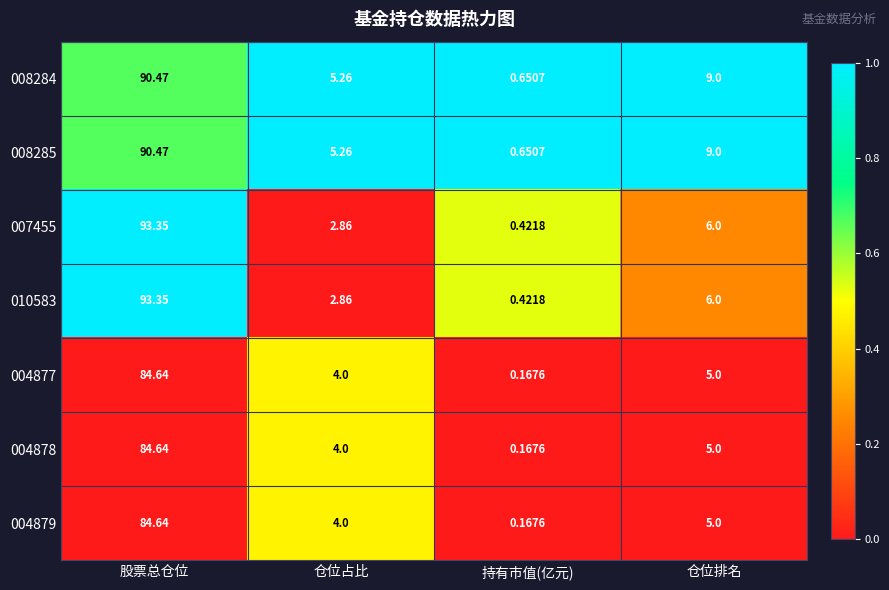

At which category is the sum across all series the highest?

股票总仓位